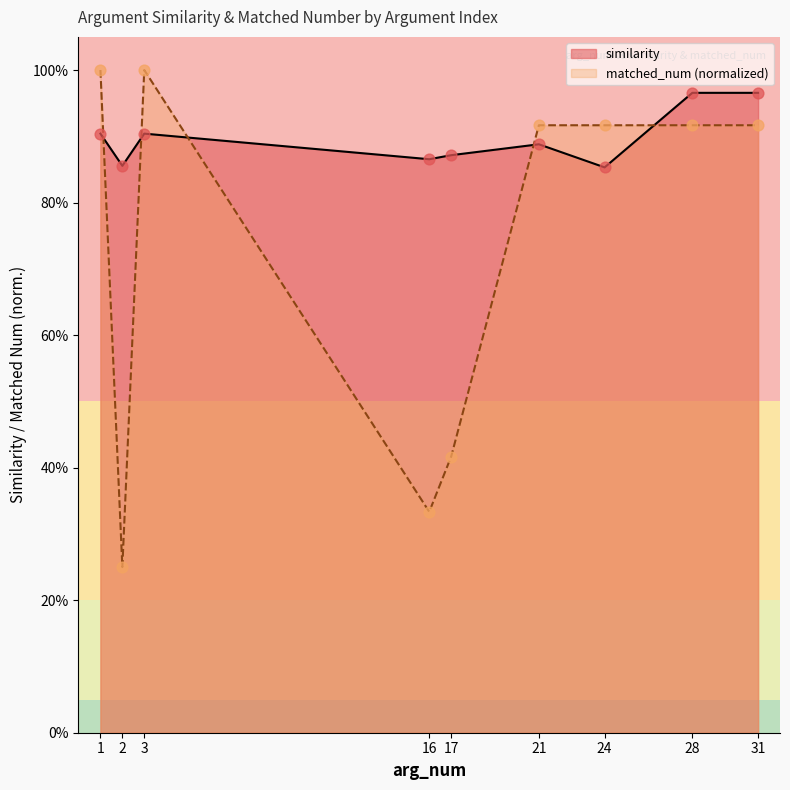

Is the value of similarity at 31 greater than the value of matched_num at 3?

No